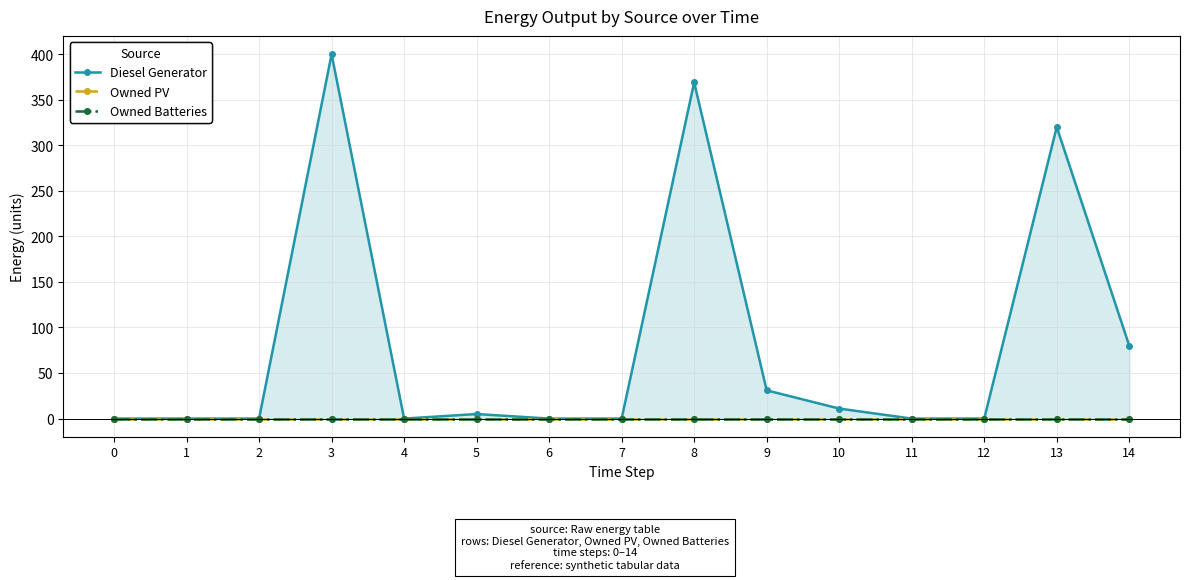

Reading left to right, extract all data points from this chart.

Diesel Generator: 0	0	0	400	0	5	0	0	369	31	11	0	0	320	80
Owned PV: 0	0	0	0	0	0	0	0	0	0	0	0	0	0	0
Owned Batteries: 0	0	0	0	0	0	0	0	0	0	0	0	0	0	0